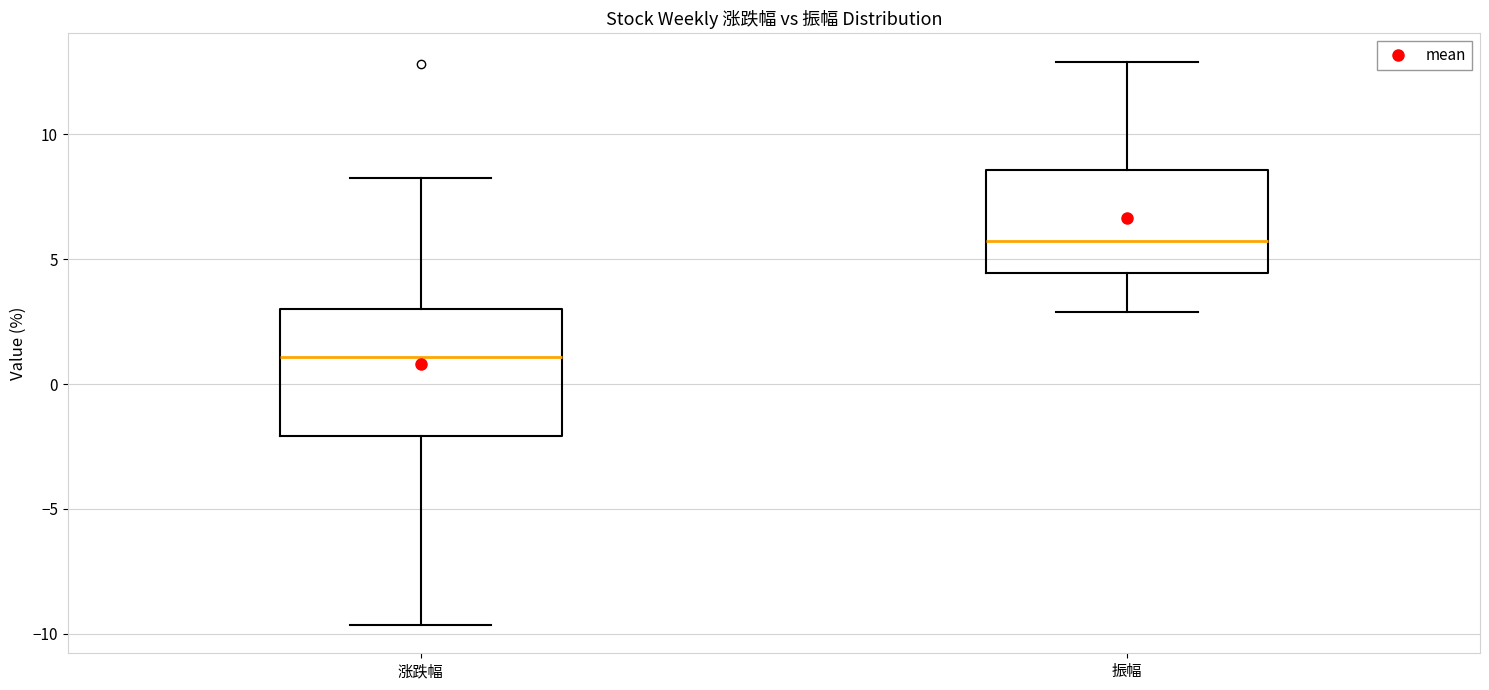

Comparing the boxes themselves (not the whiskers), which one is the tallest?

涨跌幅